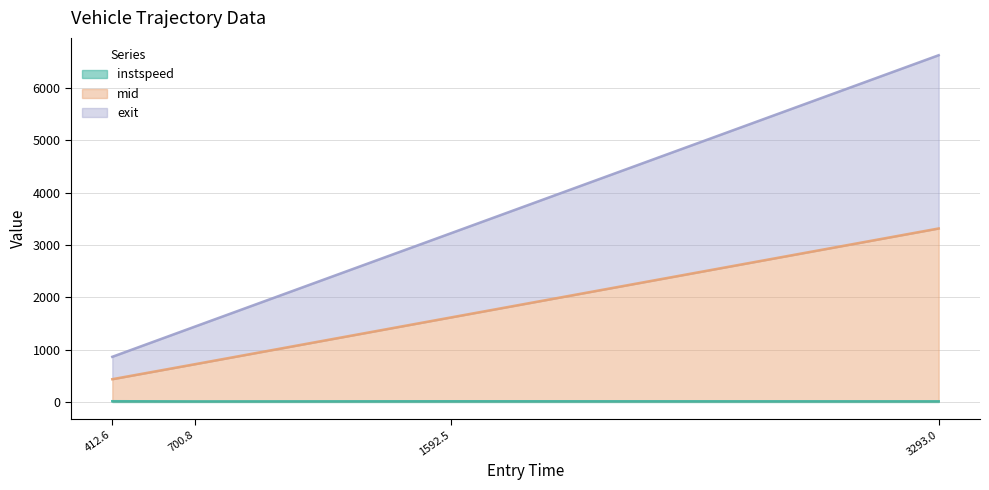

Rank the series by their average value, from highest to lowest.

mid, exit, instspeed